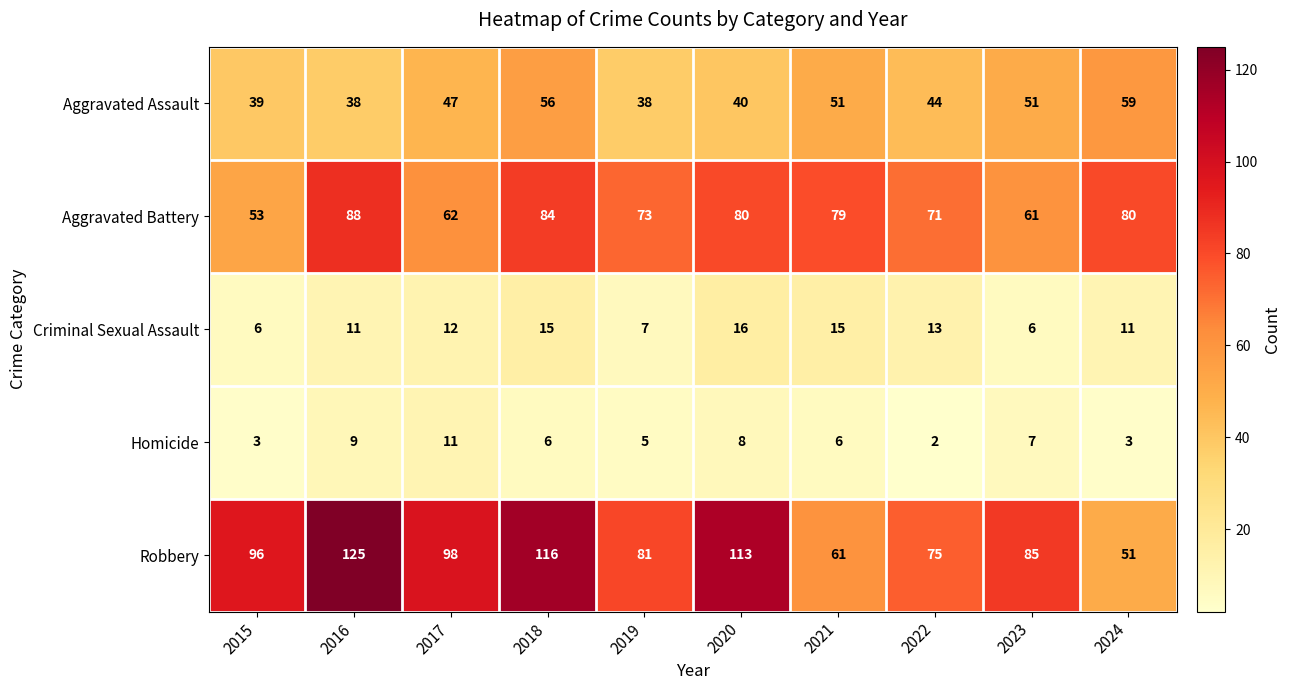

How many categories are shown in the chart?

10